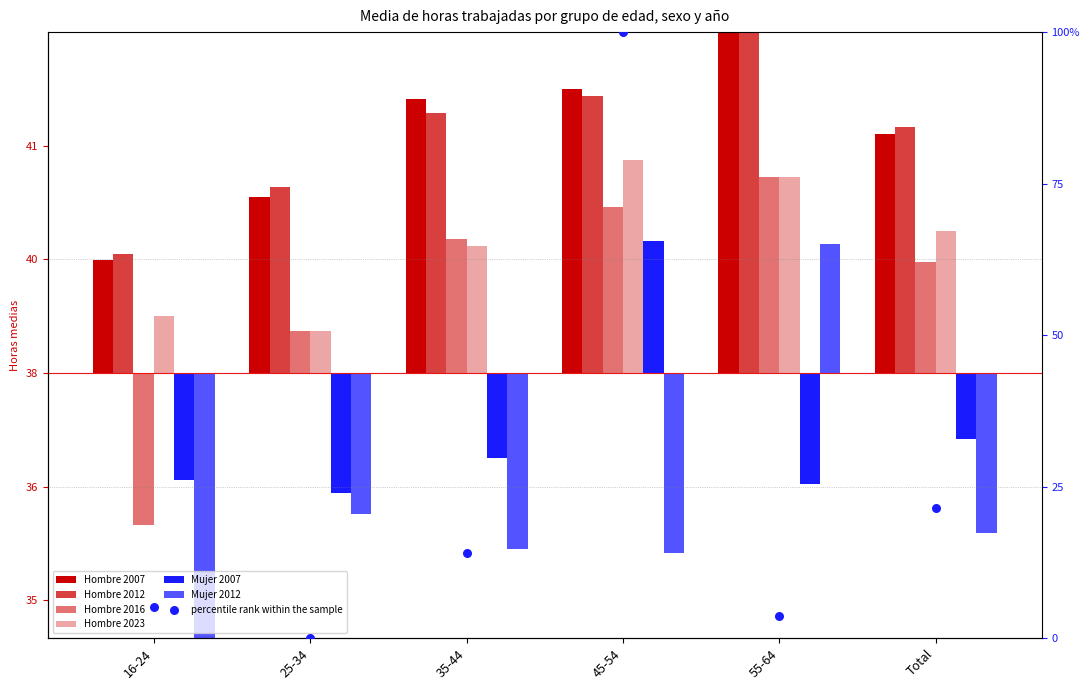

At which category is the sum across all series the highest?

55-64